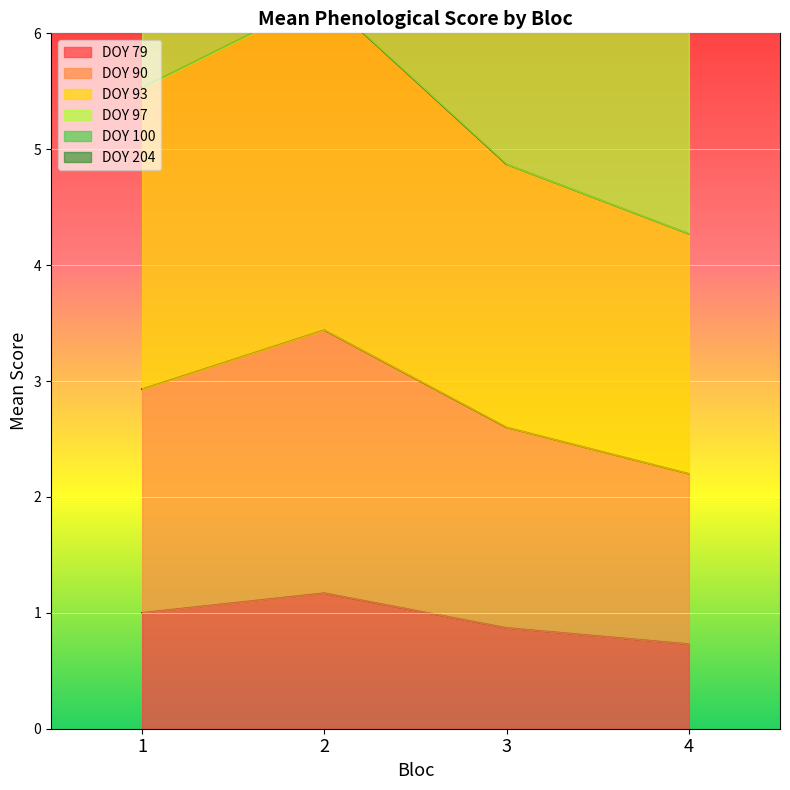

In DOY 79, how many points are higher than both neighbors (excluding endpoints)?

1